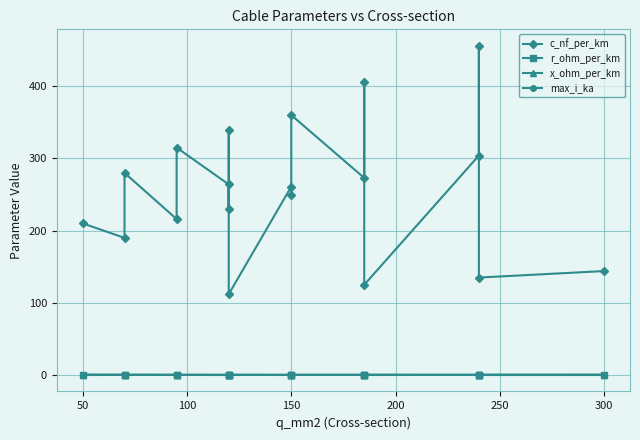

What is the sum of all c_nf_per_km values?

4871.0